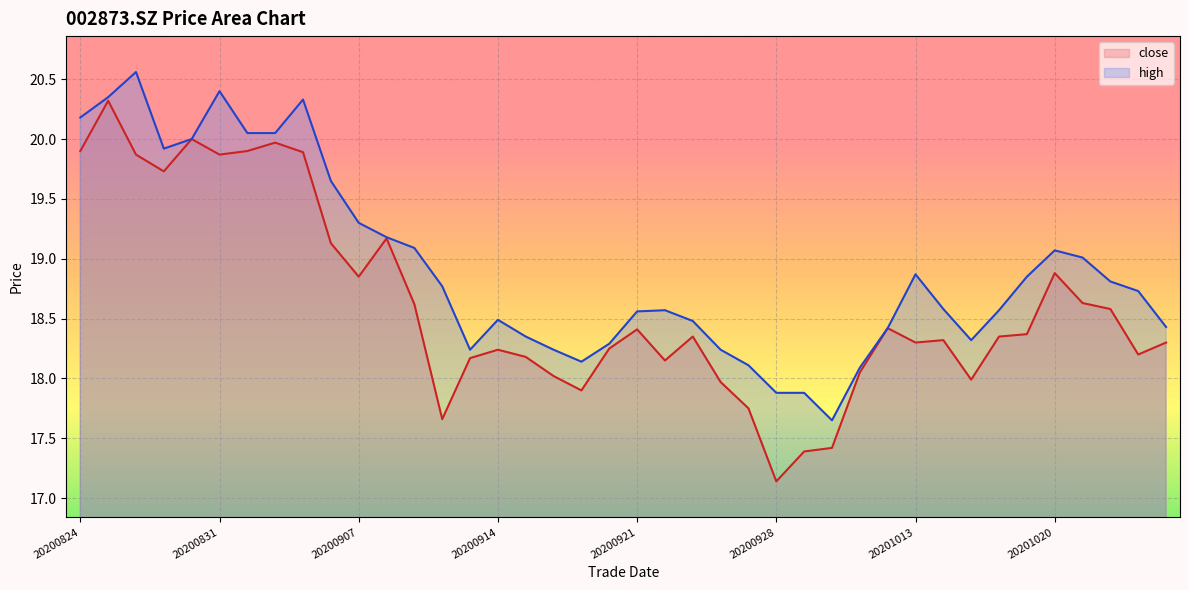

The value of high at 20201020 is 4.3. True or false?

False